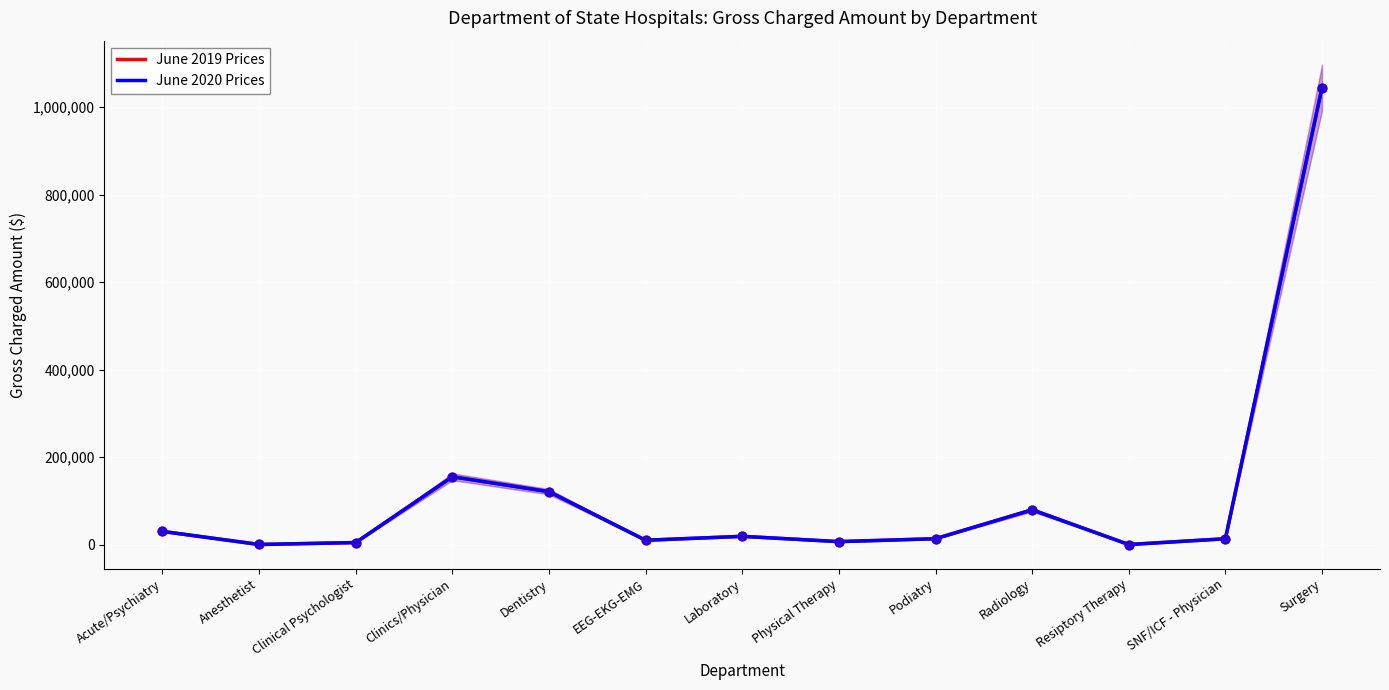

Which series has the largest total across all categories?

June 2019 Prices